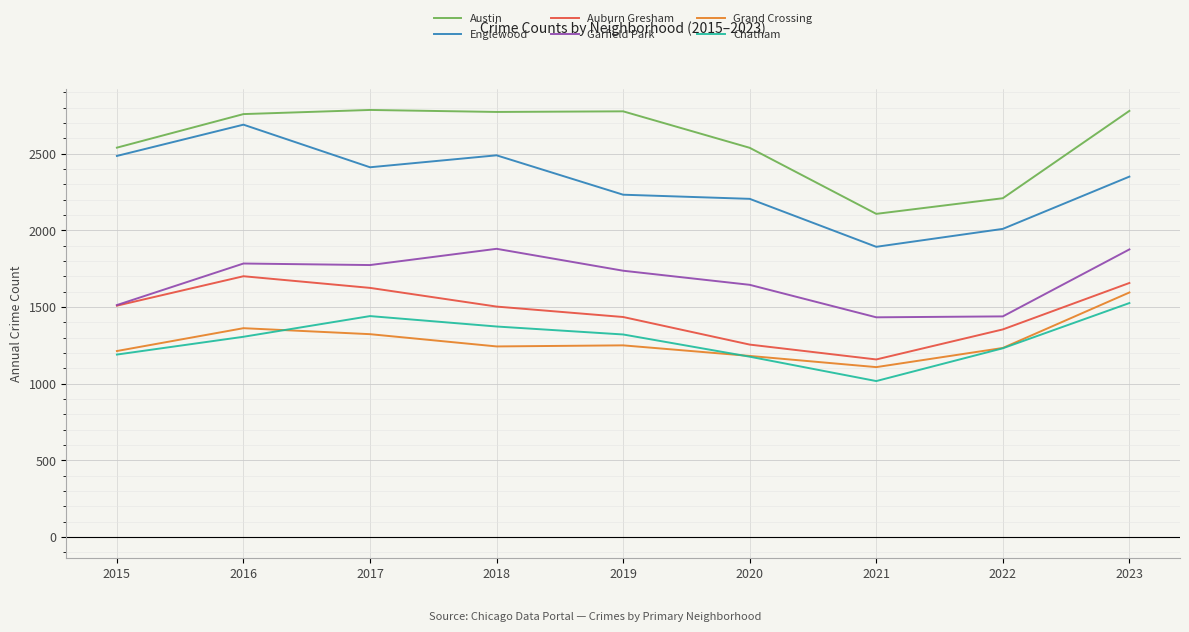

At which category is the sum across all series the highest?

2023